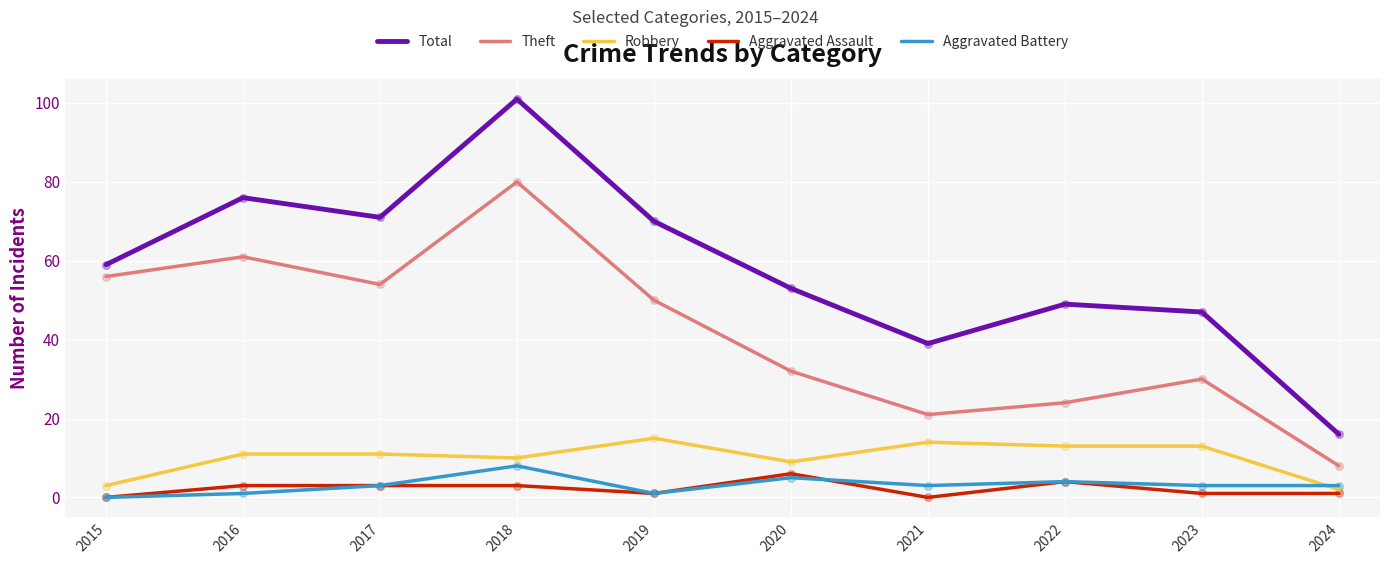

What is the total value across all series at 2020?

105